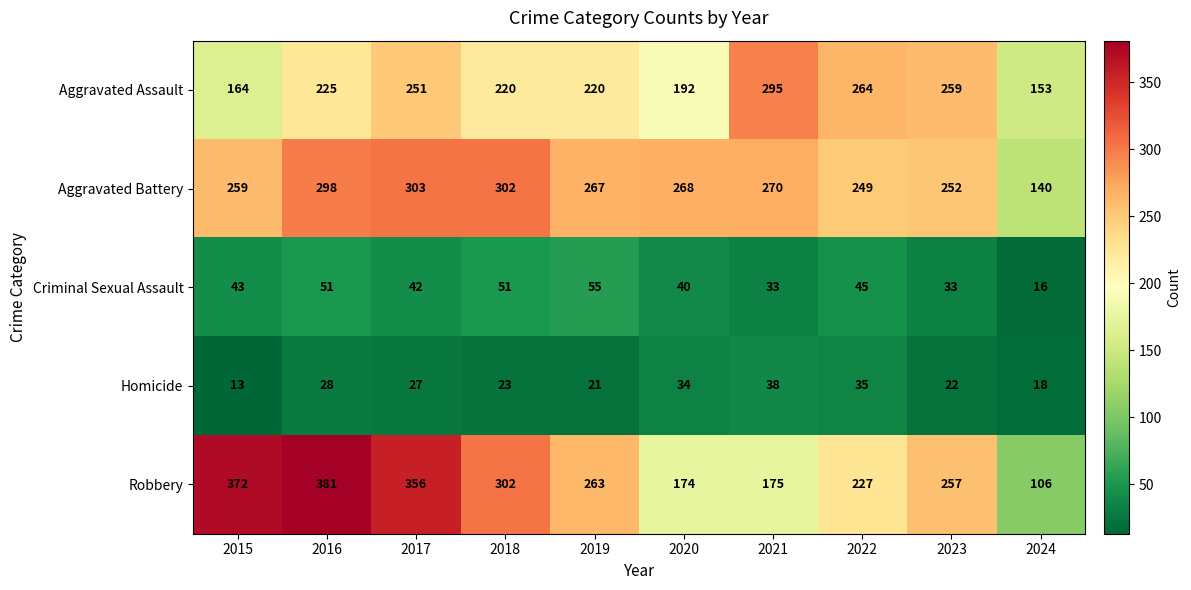

At which category is the sum across all series the highest?

2016